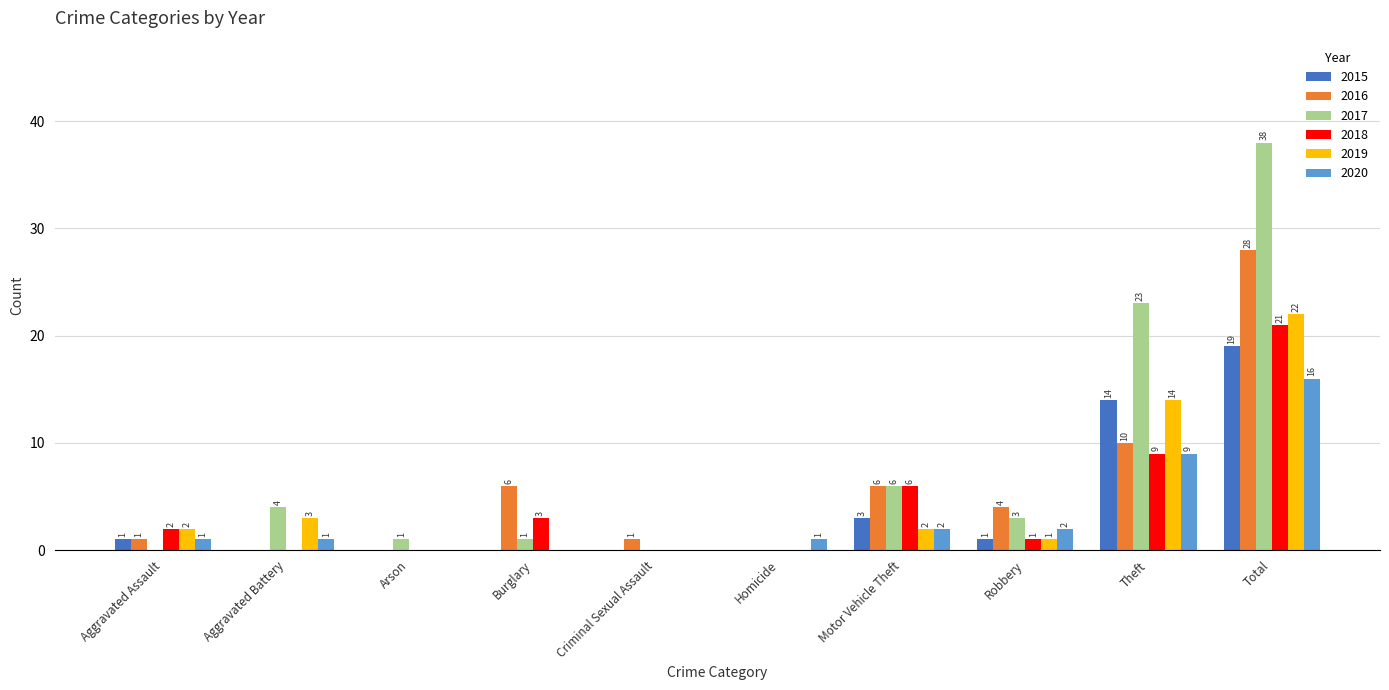

The value of 2015 at Motor Vehicle Theft is 1. True or false?

False